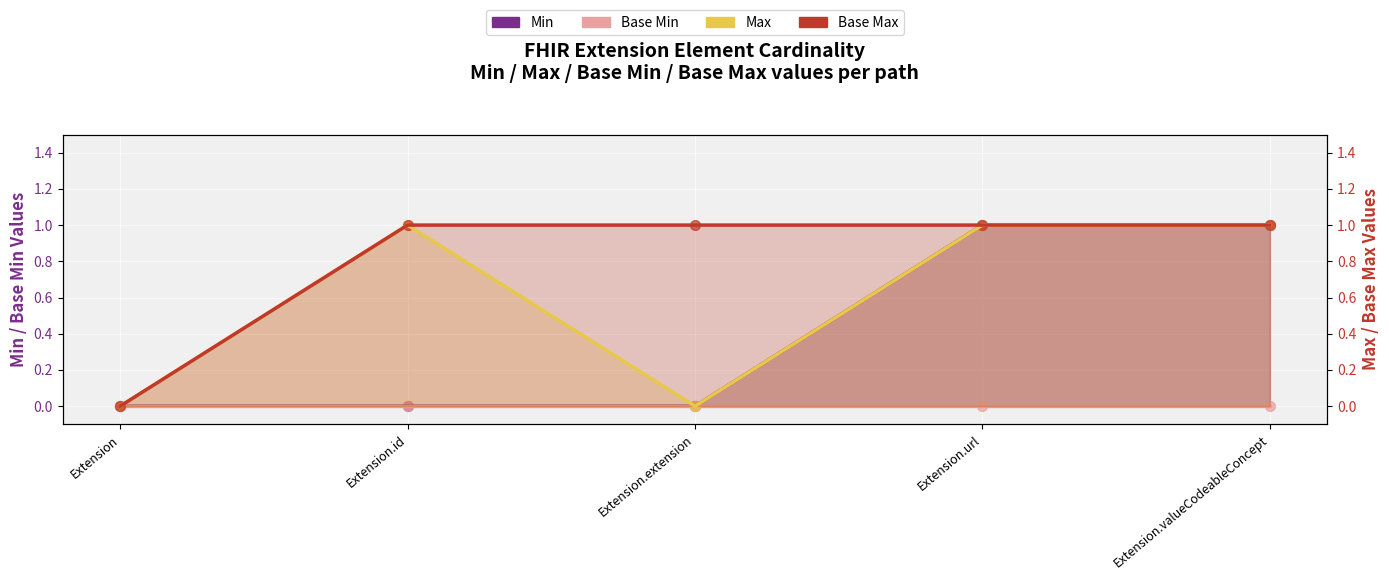

What is the total value across all series at Extension.extension?

1